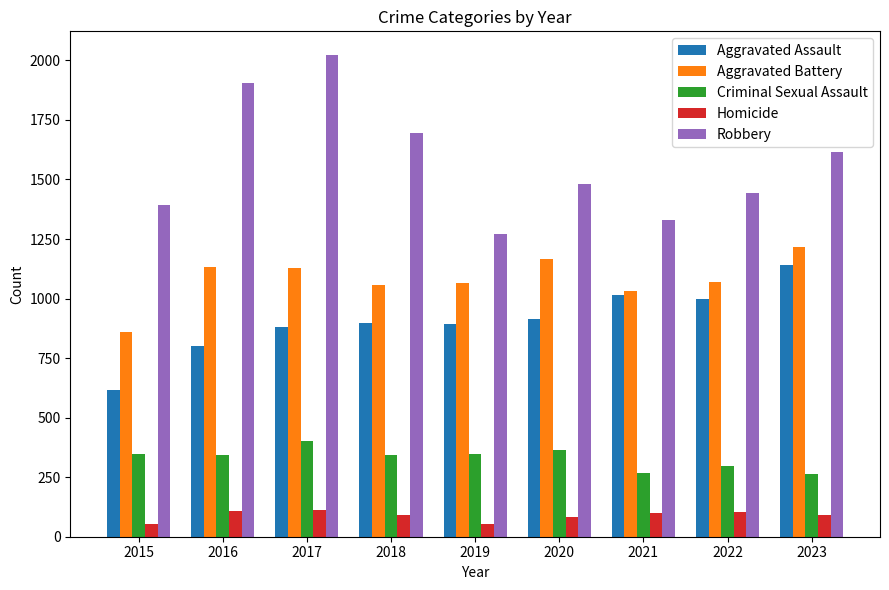

Which series has the largest range (max minus min)?

Robbery